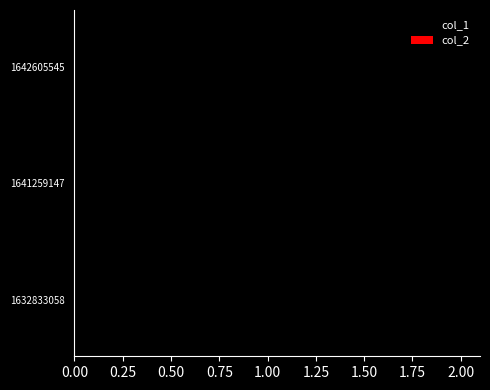

At which category does the chart reach its peak across all series?

1642605545